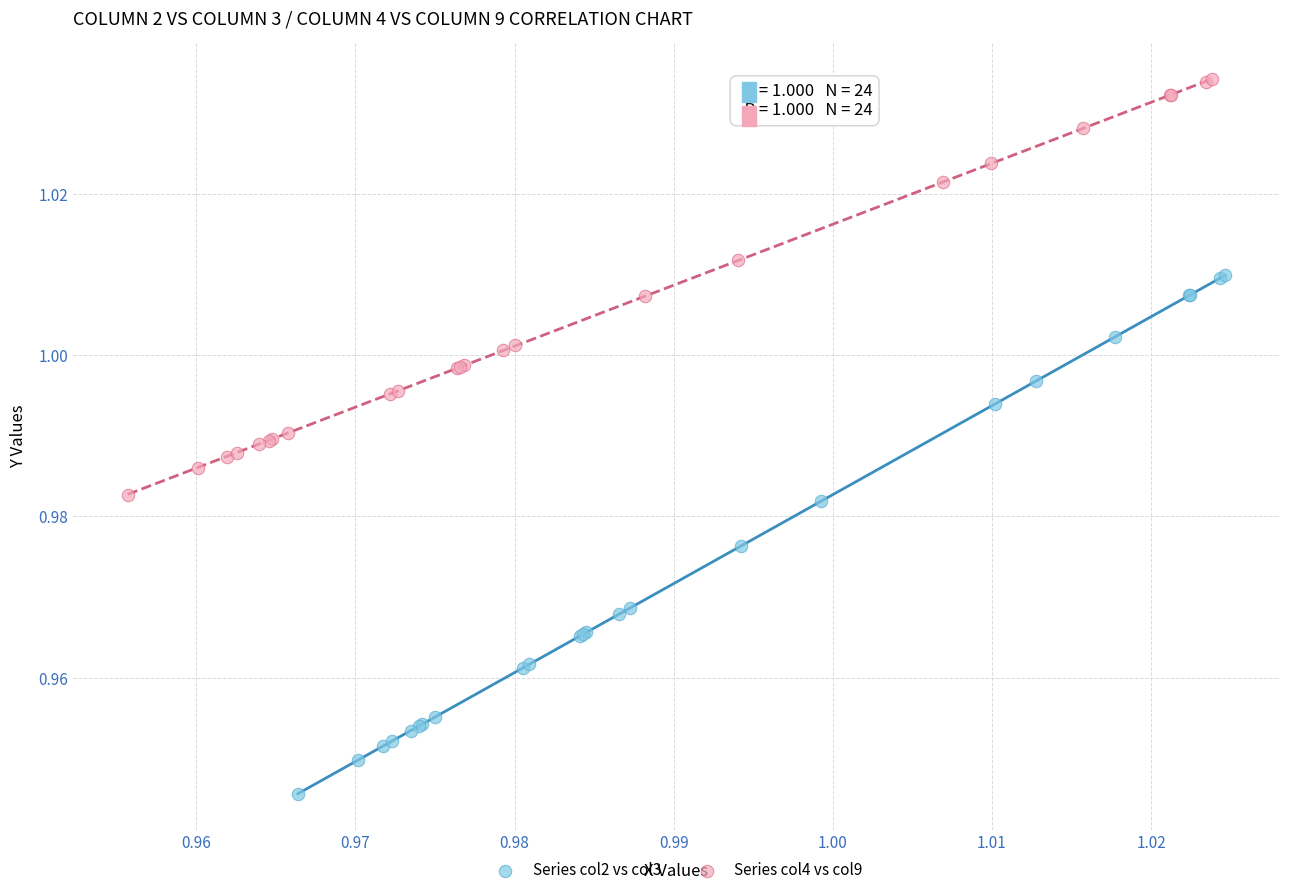

Which series contains the highest Y value?

Series col4 vs col9